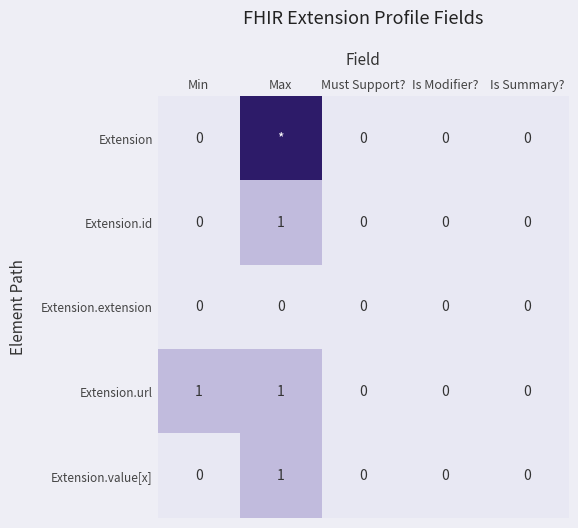

The Extension.value[x] series shows 0 at Is Modifier?. True or false?

True